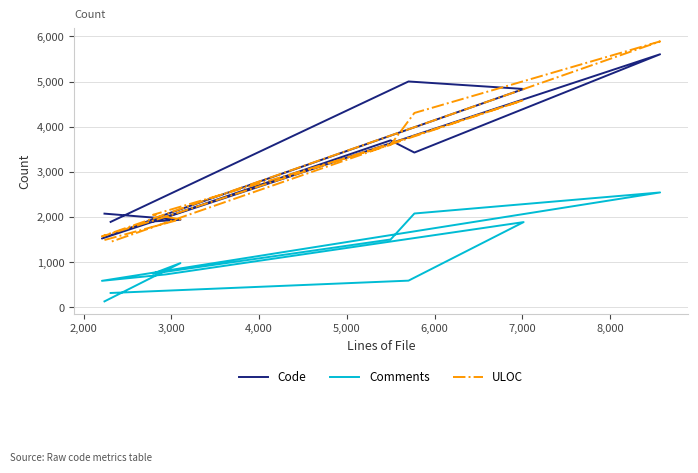

List the series in order of their peak value, highest first.

ULOC, Code, Comments